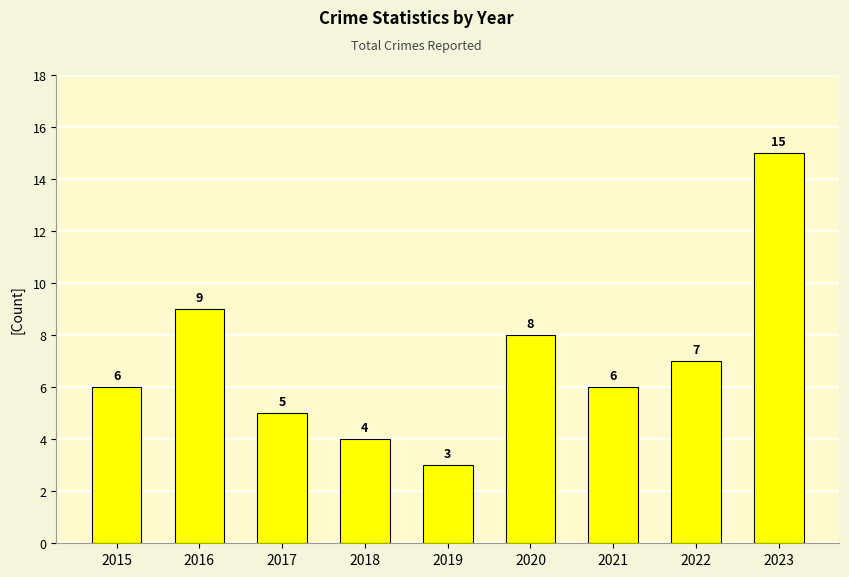

The value at 2016 is 4. True or false?

False